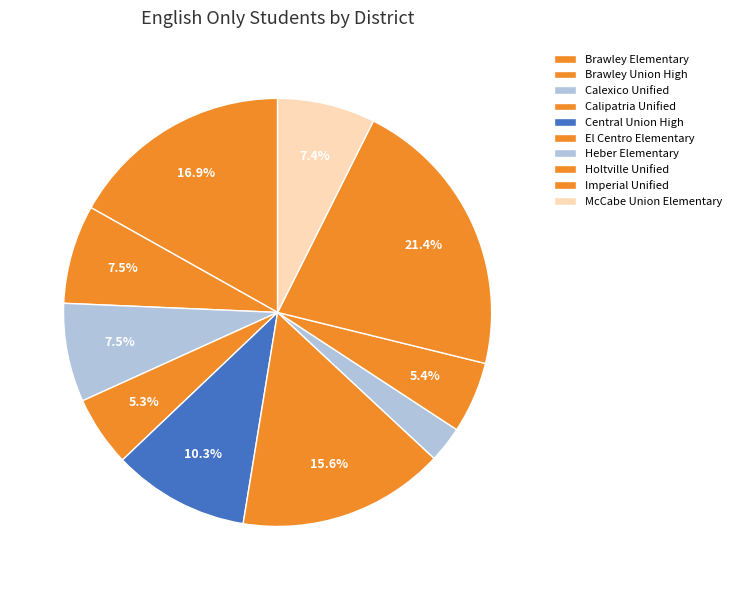

To the nearest percent, what is the difference between the largest and smallest slice percentages?

19%